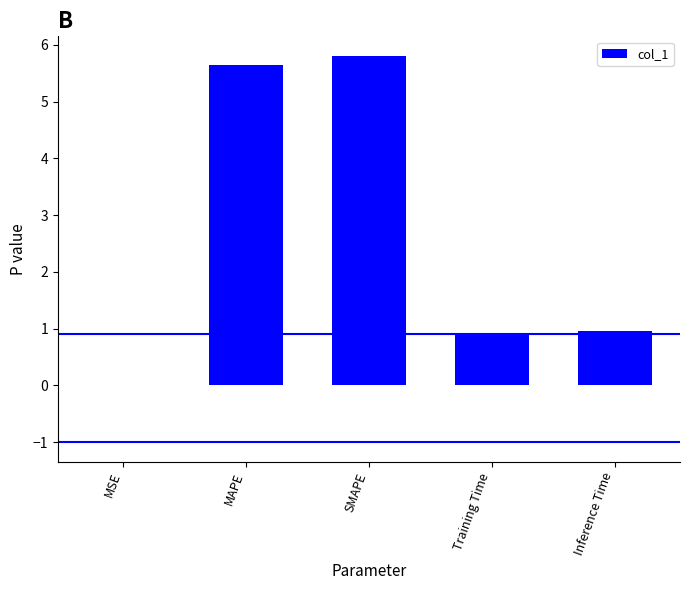

What is the approximate value at MAPE?

5.6